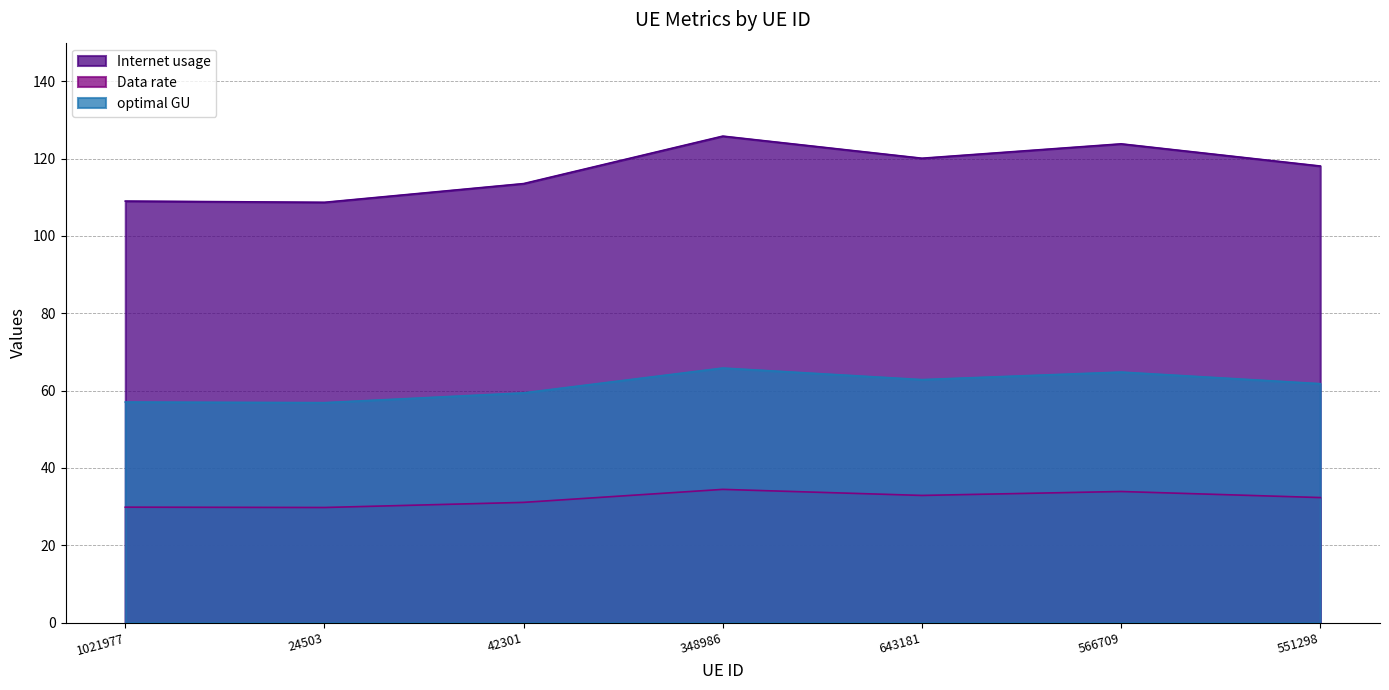

Reading left to right, list all the values displayed in this chart.

Internet usage: 1021977=57.0	24503=56.9	42301=59.4	348986=65.8	643181=62.8	566709=64.8	551298=61.8
Data rate: 1021977=29.9	24503=29.8	42301=31.1	348986=34.5	643181=32.9	566709=33.9	551298=32.3
optimal GU: 1021977=109.0	24503=108.7	42301=113.5	348986=125.8	643181=120.1	566709=123.8	551298=118.1